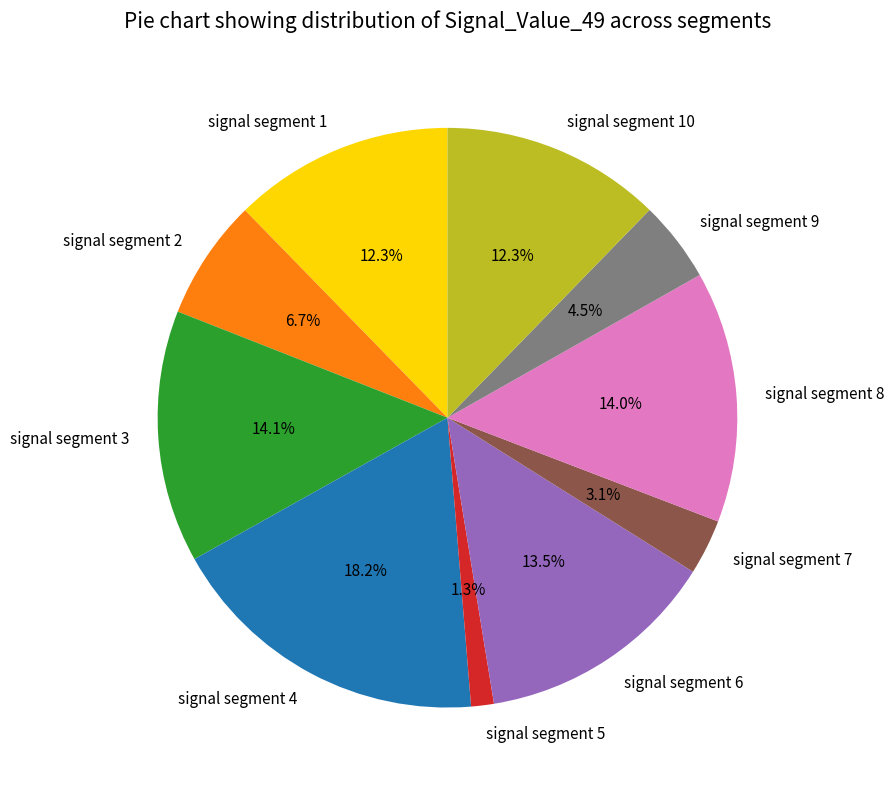

To the nearest percent, what is the combined percentage of signal segment 8 and signal segment 7?

17%